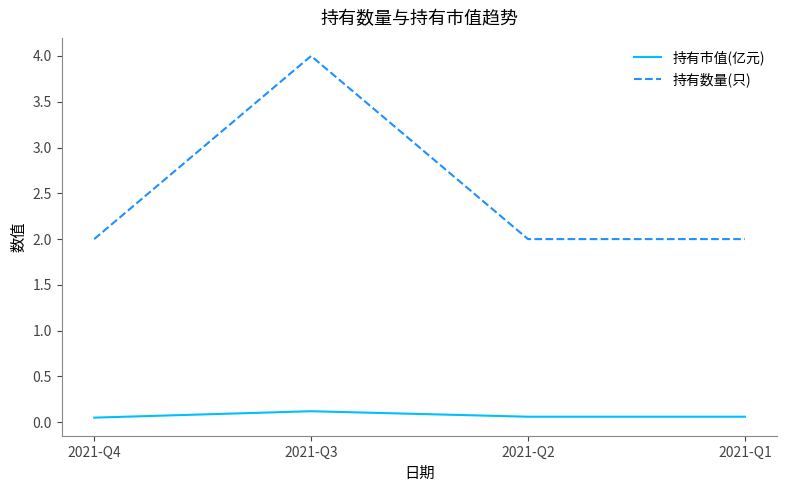

How many 持有市值(亿元) values are between 0 and 1?

4